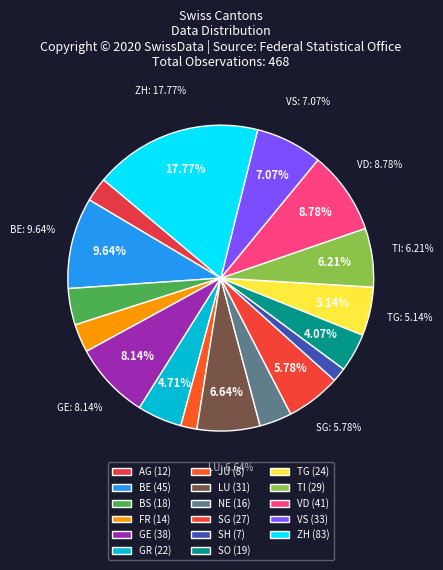

Is NE the majority of the pie?

No